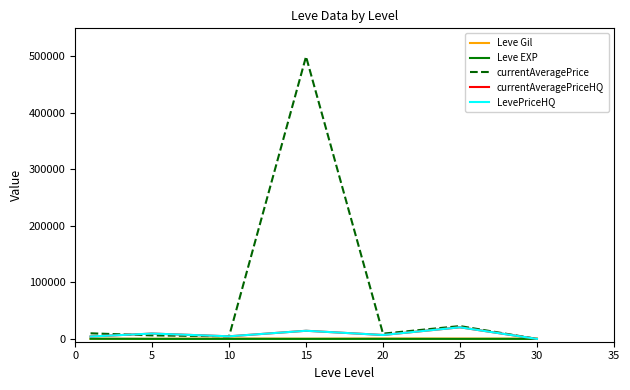

True or false: currentAveragePrice and Leve EXP intersect in this chart.

True